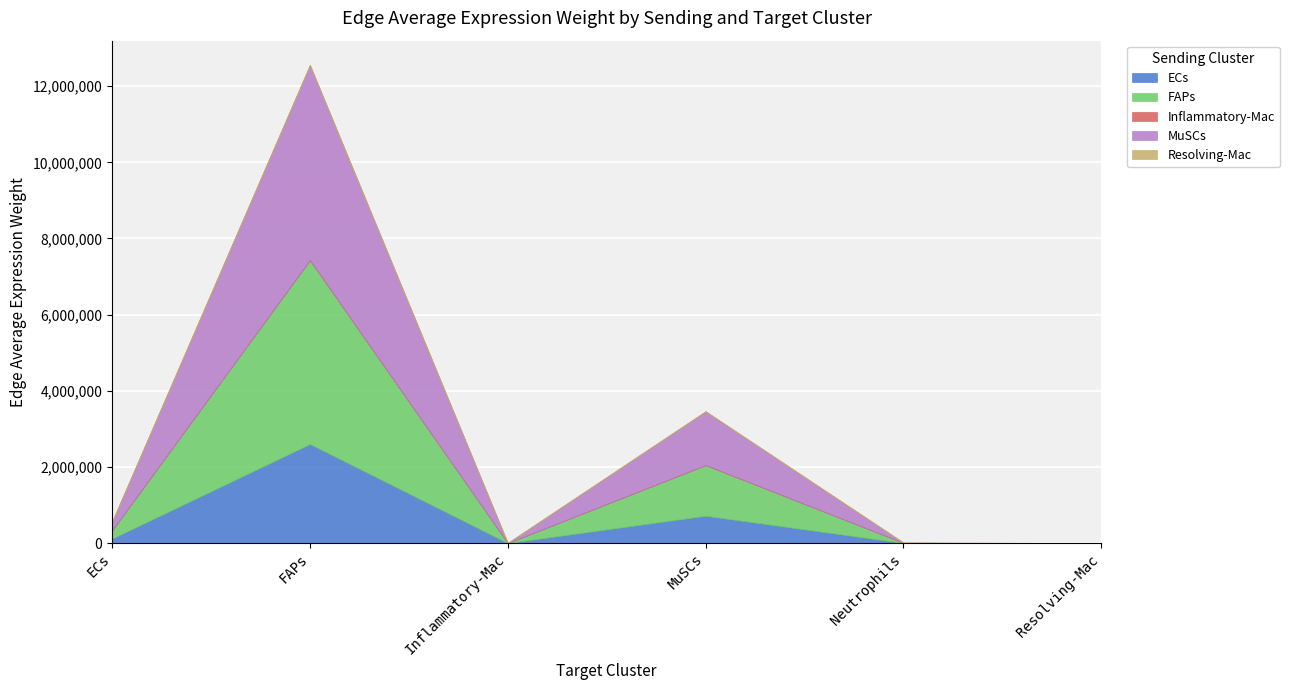

What is the difference between the maximum and minimum values in the MuSCs series?

5112993.0